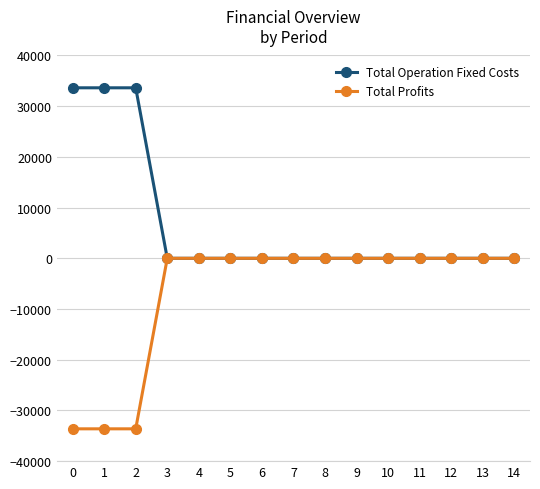

What is the difference between the maximum and minimum values in the Total Operation Fixed Costs series?

33627.6